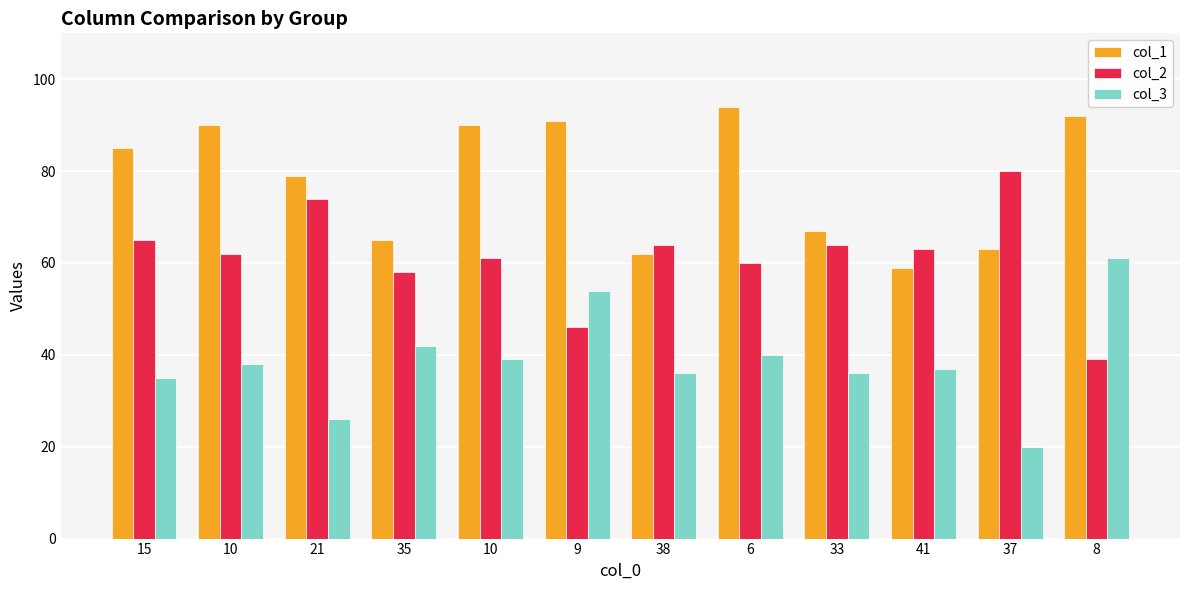

Rank the categories by col_1 value from highest to lowest.

6, 8, 9, 10, 10, 15, 21, 33, 35, 37, 38, 41